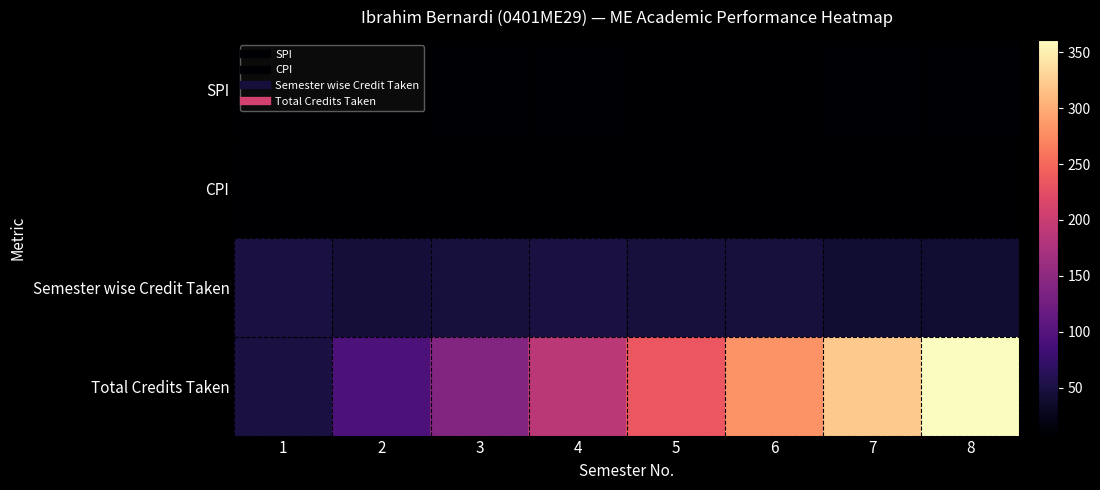

At which category is the sum across all series the highest?

8